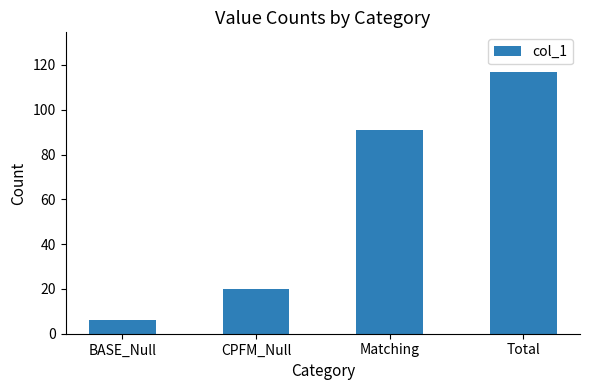

List the labels in order of value, largest first.

Total, Matching, CPFM_Null, BASE_Null